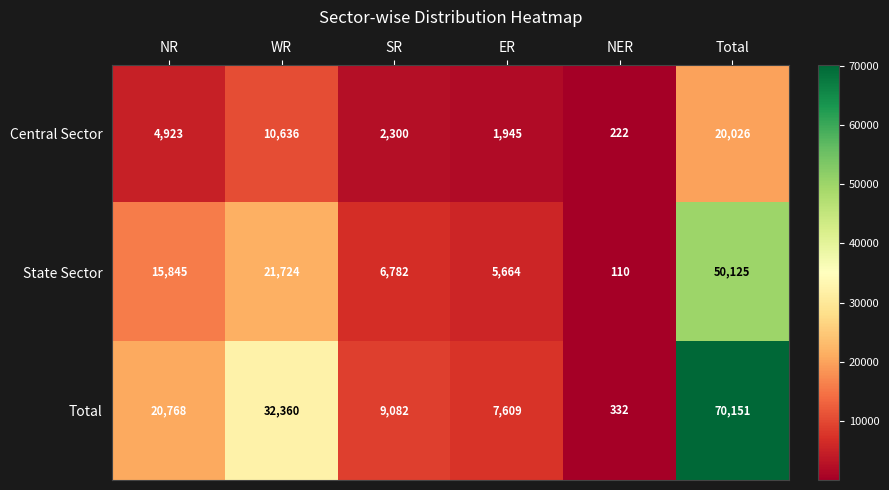

The value of State Sector at ER is 7874. True or false?

False